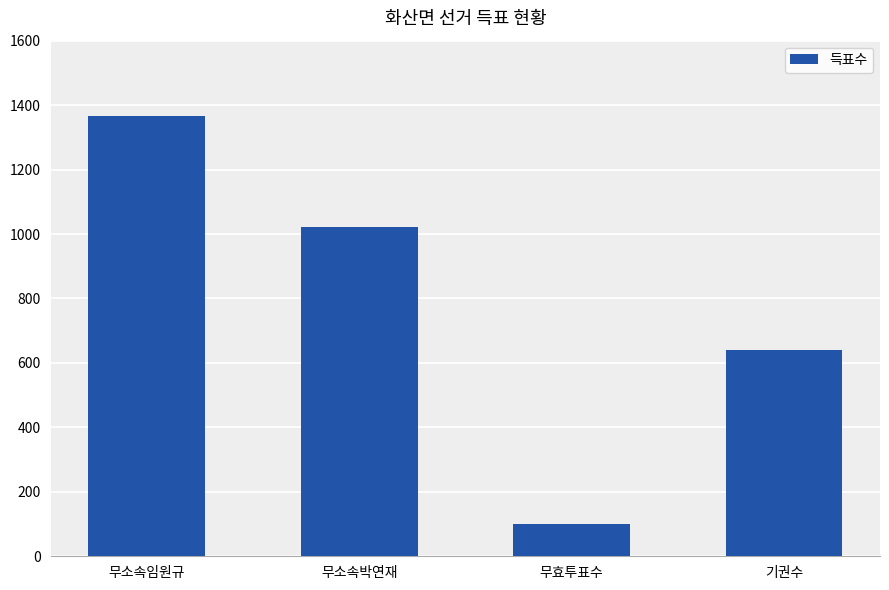

What position from the right is 무효투표수?

2